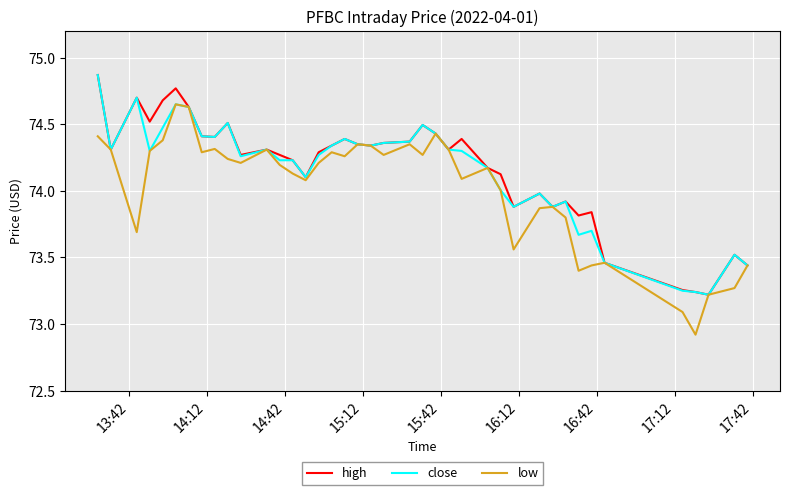

What is the smallest value displayed?

72.9